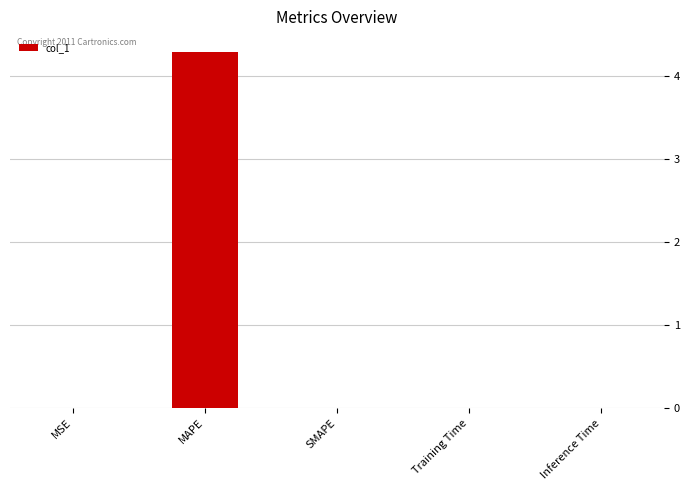

What is the sum of all values?

4.3